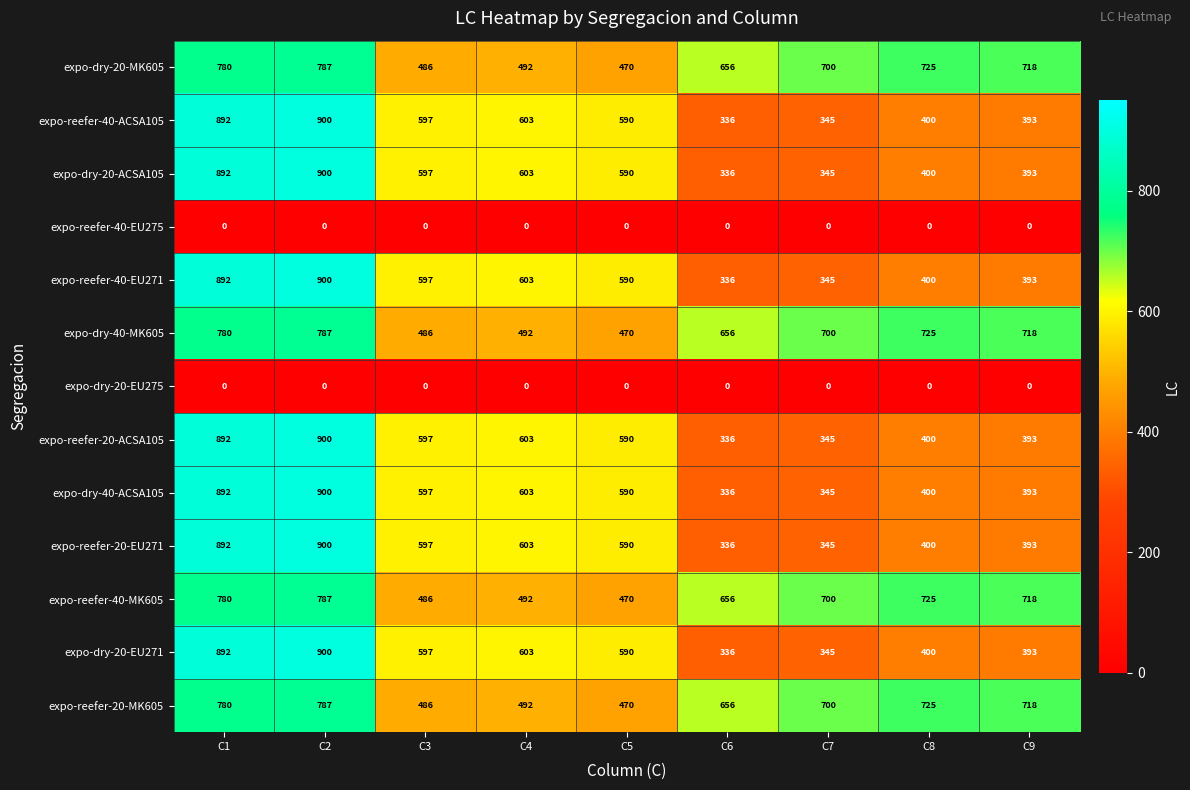

What is the spread (max minus min) of values at C7?

700